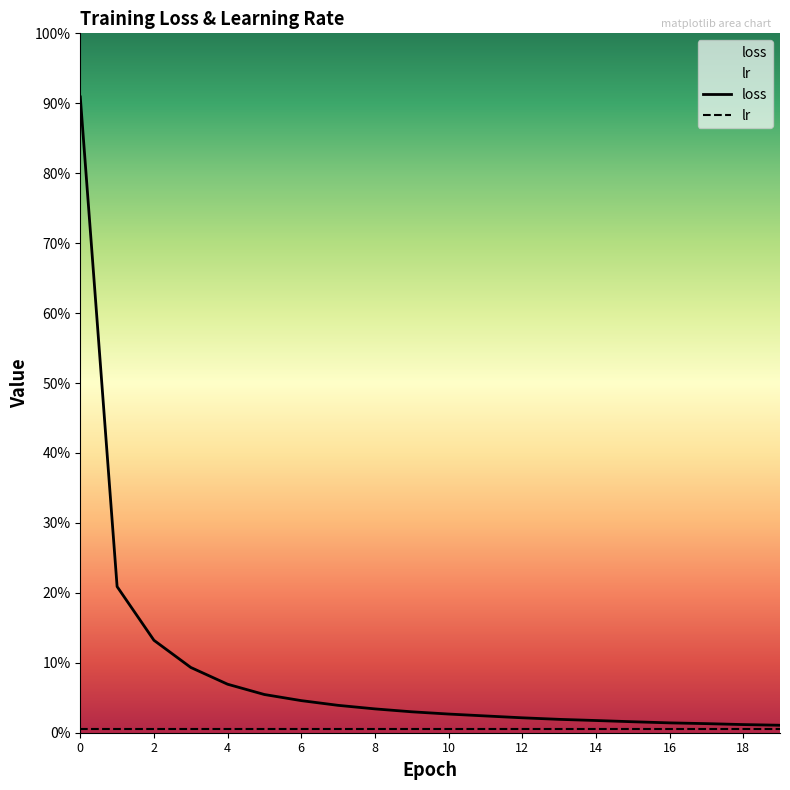

True or false: there are more than 0 points higher than both neighbors.

False